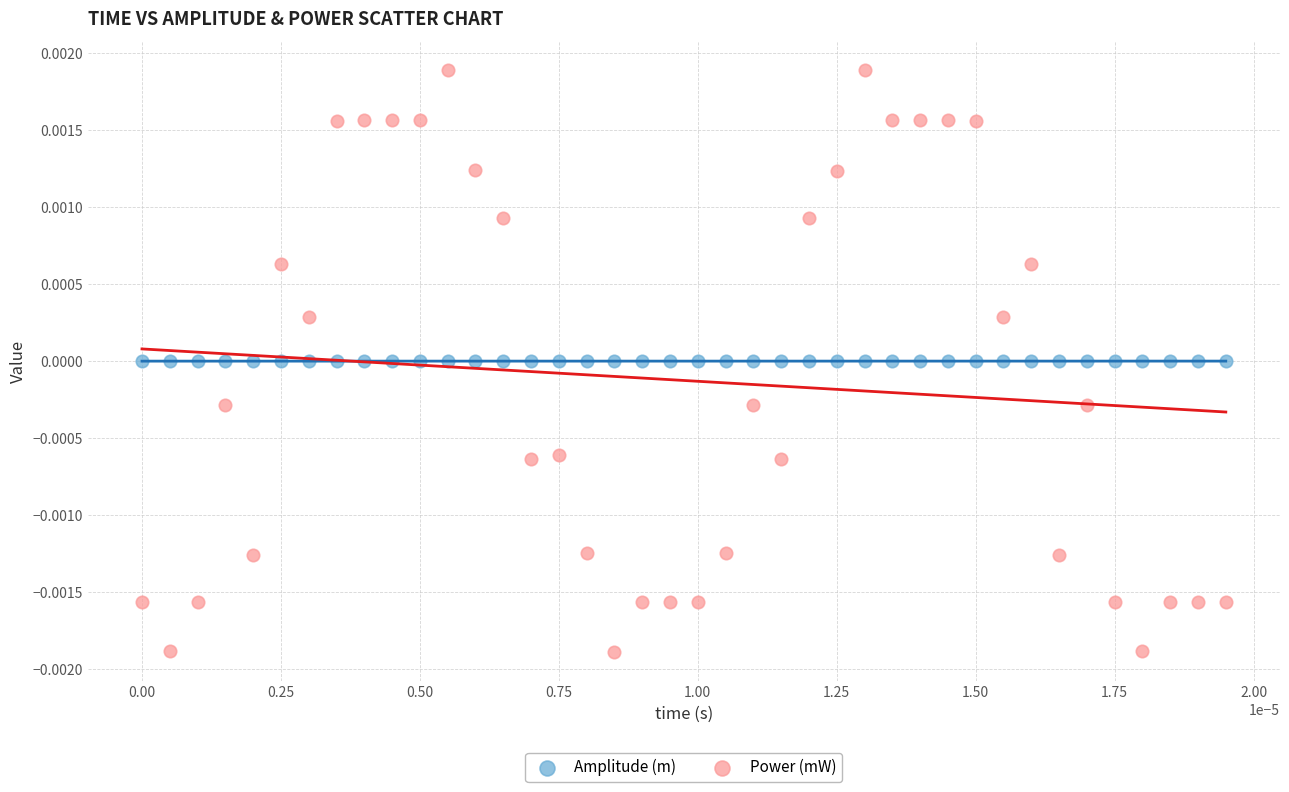

What are all the series names shown in the legend?

Amplitude (m), Power (mW)